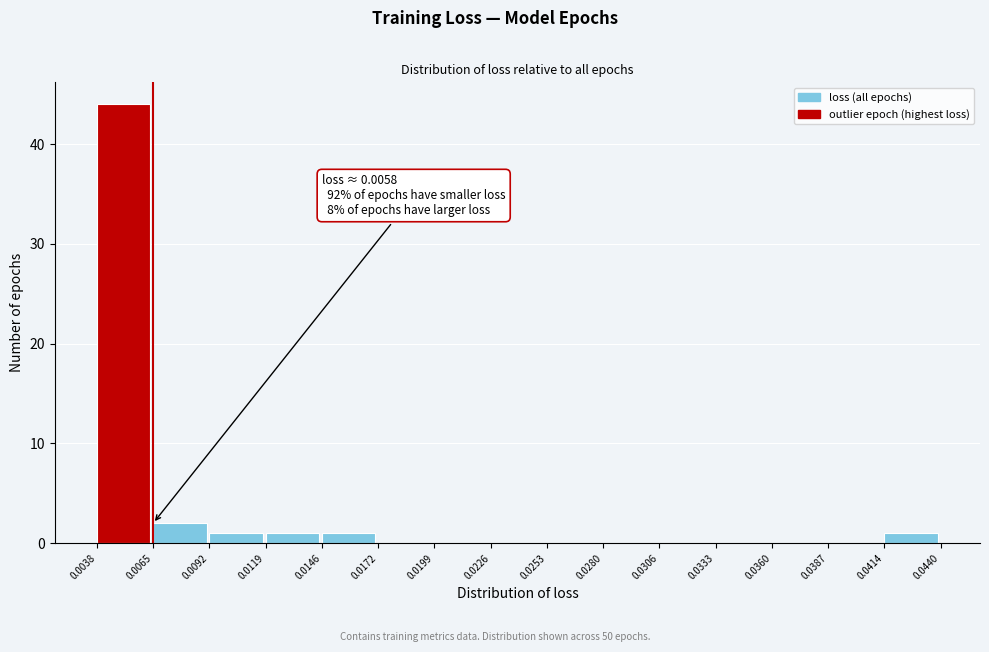

Over which range of the x-axis is the bar tallest?

0.0038 to 0.0065